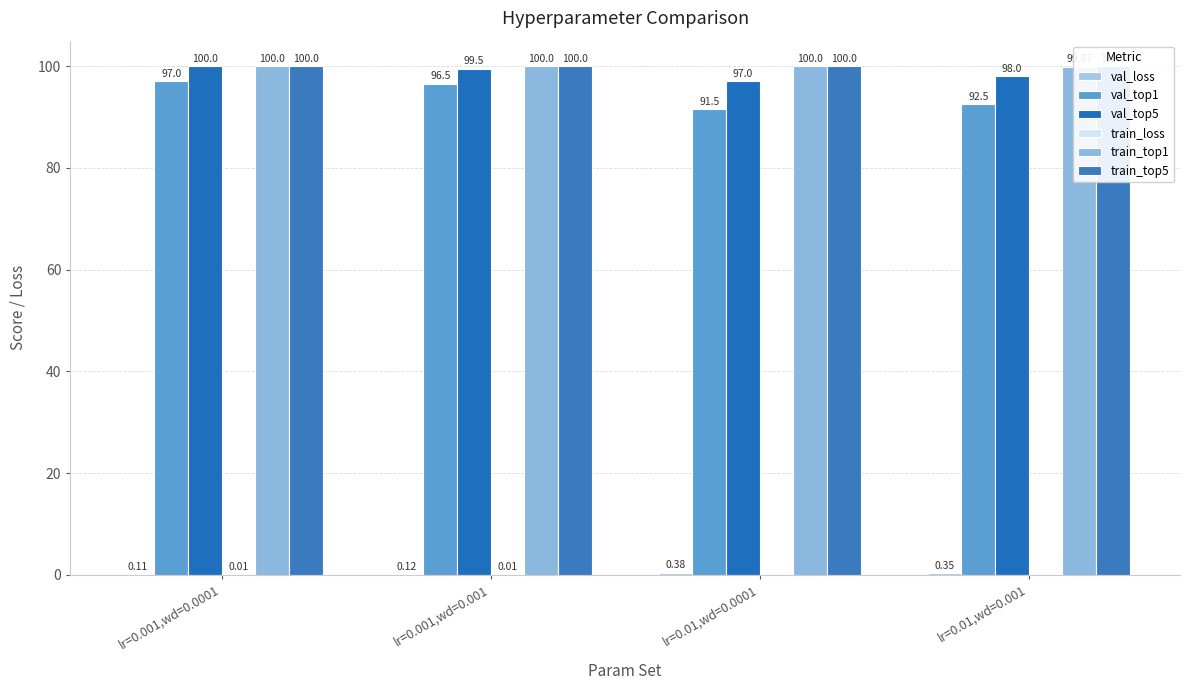

Reading left to right, list all the values displayed in this chart.

val_loss: lr=0.001,wd=0.0001=0.1	lr=0.001,wd=0.001=0.1	lr=0.01,wd=0.0001=0.4	lr=0.01,wd=0.001=0.3
val_top1: lr=0.001,wd=0.0001=97.0	lr=0.001,wd=0.001=96.5	lr=0.01,wd=0.0001=91.5	lr=0.01,wd=0.001=92.5
val_top5: lr=0.001,wd=0.0001=100.0	lr=0.001,wd=0.001=99.5	lr=0.01,wd=0.0001=97.0	lr=0.01,wd=0.001=98.0
train_loss: lr=0.001,wd=0.0001=0.0	lr=0.001,wd=0.001=0.0	lr=0.01,wd=0.0001=0.0	lr=0.01,wd=0.001=0.0
train_top1: lr=0.001,wd=0.0001=100.0	lr=0.001,wd=0.001=100.0	lr=0.01,wd=0.0001=100.0	lr=0.01,wd=0.001=99.9
train_top5: lr=0.001,wd=0.0001=100.0	lr=0.001,wd=0.001=100.0	lr=0.01,wd=0.0001=100.0	lr=0.01,wd=0.001=100.0